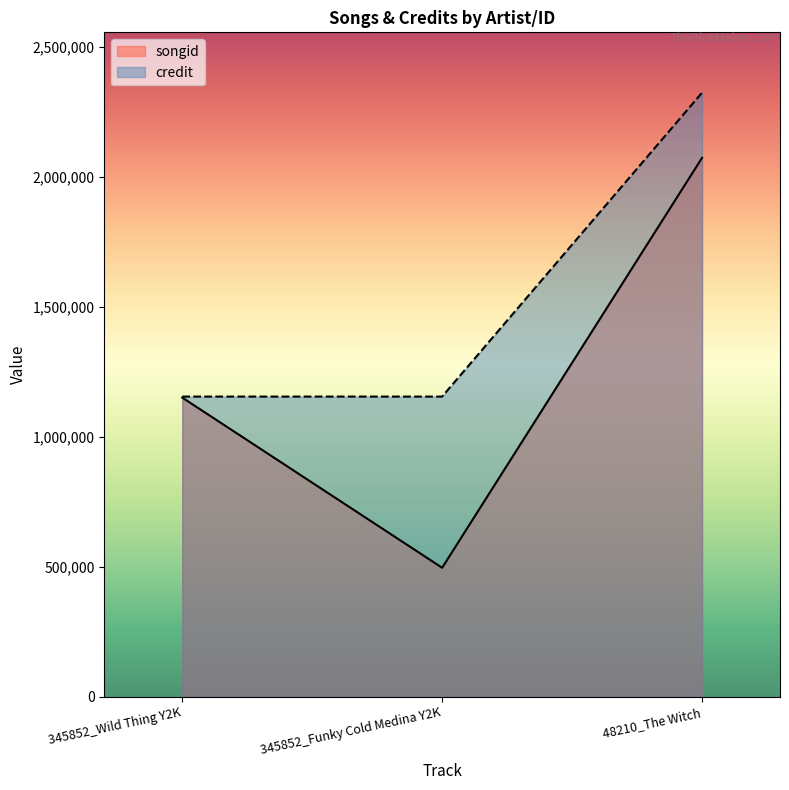

Which category has the highest value in the credit series?

48210_The Witch